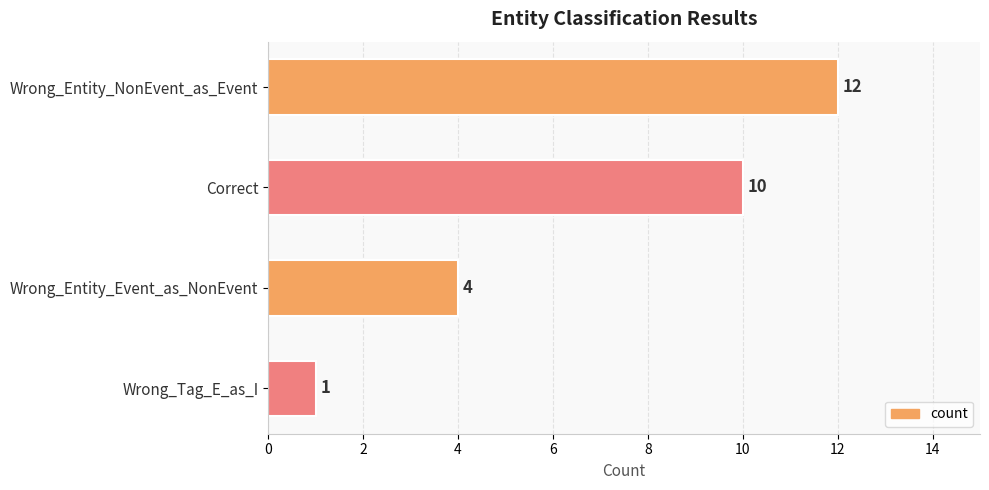

What is the sum of all values?

27